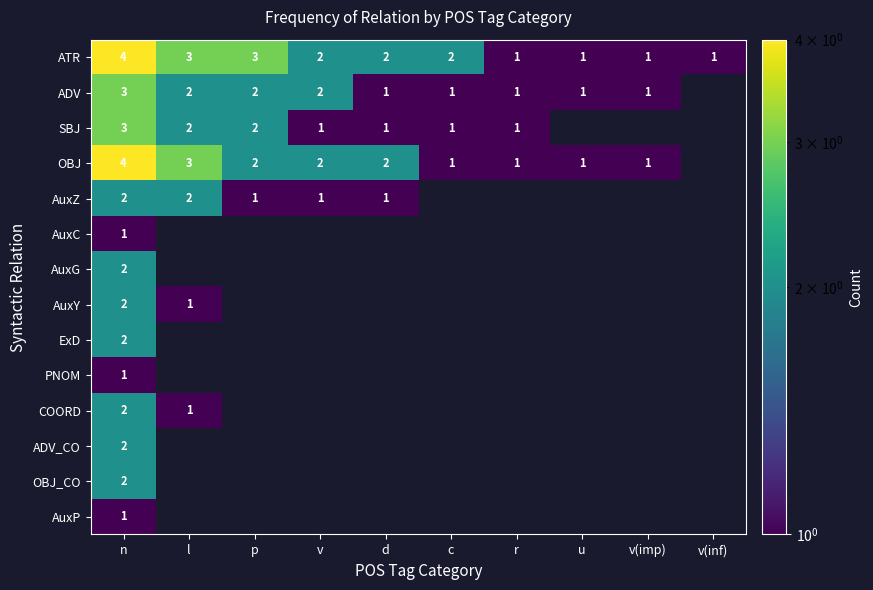

The value of ATR at d is 3. True or false?

False